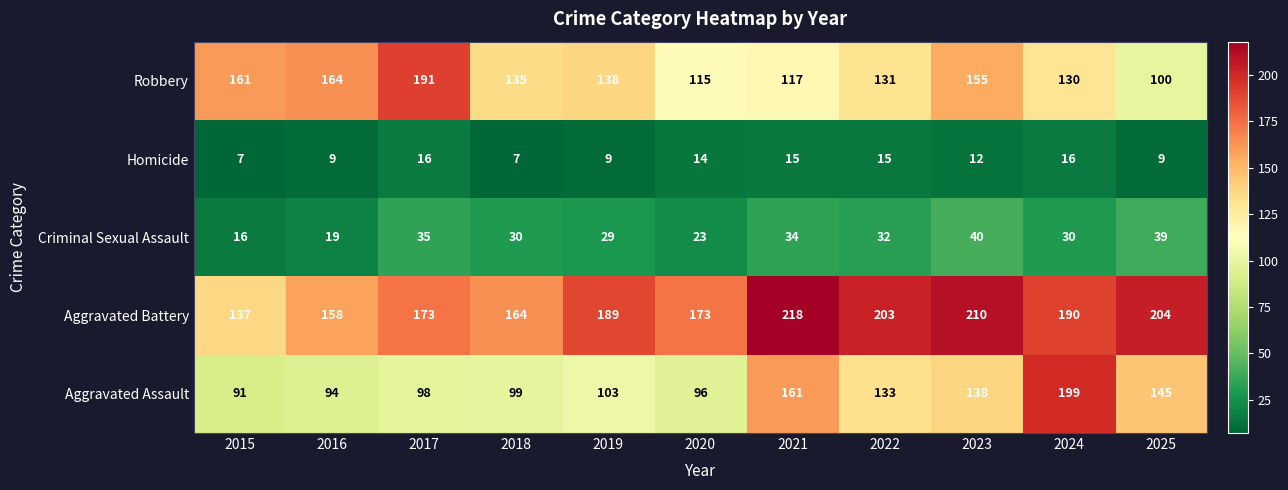

True or false: Robbery has a value of 194 at 2019.

False